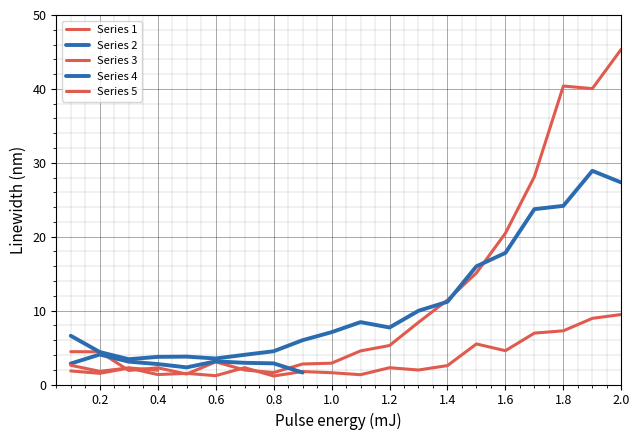

How many data points in Series 1 are above 4?

12